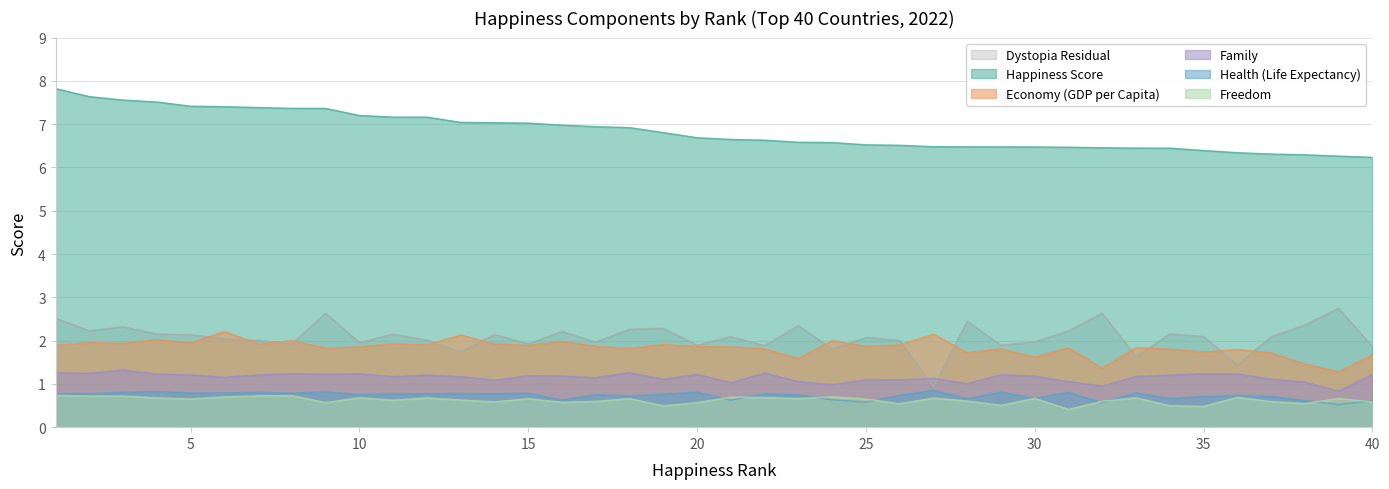

Reading left to right, transcribe all the data shown in this chart.

Happiness Score: 7.8	7.6	7.6	7.5	7.4	7.4	7.4	7.4	7.4	7.2	7.2	7.2	7.0	7.0	7.0	7.0	6.9	6.9	6.8	6.7	6.6	6.6	6.6	6.6	6.5	6.5	6.5	6.5	6.5	6.5	6.5	6.5	6.4	6.4	6.4	6.3	6.3	6.3	6.3	6.2
Economy (GDP per Capita): 1.9	2.0	1.9	2.0	1.9	2.2	1.9	2.0	1.8	1.9	1.9	1.9	2.1	1.9	1.9	2.0	1.9	1.8	1.9	1.9	1.9	1.8	1.6	2.0	1.9	1.9	2.1	1.7	1.8	1.6	1.8	1.4	1.8	1.8	1.7	1.8	1.7	1.5	1.3	1.7
Family: 1.3	1.2	1.3	1.2	1.2	1.2	1.2	1.2	1.2	1.2	1.2	1.2	1.2	1.1	1.2	1.2	1.1	1.3	1.1	1.2	1.0	1.2	1.1	1.0	1.1	1.1	1.1	1.0	1.2	1.2	1.1	0.9	1.2	1.2	1.2	1.2	1.1	1.0	0.8	1.2
Health (Life Expectancy): 0.8	0.8	0.8	0.8	0.8	0.8	0.8	0.8	0.8	0.8	0.8	0.8	0.8	0.8	0.8	0.6	0.8	0.7	0.8	0.8	0.6	0.8	0.7	0.6	0.6	0.7	0.9	0.7	0.8	0.7	0.8	0.6	0.8	0.7	0.7	0.7	0.7	0.6	0.5	0.6
Freedom: 0.7	0.7	0.7	0.7	0.7	0.7	0.7	0.7	0.6	0.7	0.6	0.7	0.6	0.6	0.7	0.6	0.6	0.7	0.5	0.6	0.7	0.7	0.7	0.7	0.7	0.5	0.7	0.6	0.5	0.7	0.4	0.6	0.7	0.5	0.5	0.7	0.6	0.5	0.7	0.6
Dystopia Residual: 2.5	2.2	2.3	2.2	2.1	2.0	2.0	1.9	2.6	2.0	2.1	2.0	1.7	2.1	1.9	2.2	2.0	2.3	2.3	1.9	2.1	1.9	2.3	1.8	2.1	2.0	0.9	2.4	1.9	2.0	2.2	2.6	1.6	2.2	2.1	1.4	2.1	2.4	2.7	1.9